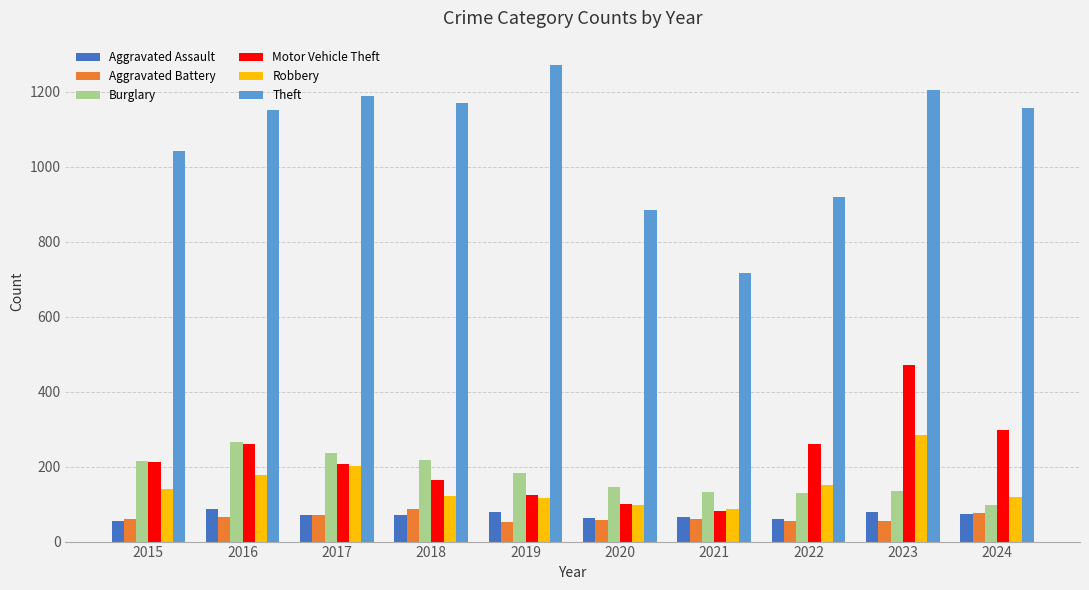

What is the total value across all series at 2023?

2229